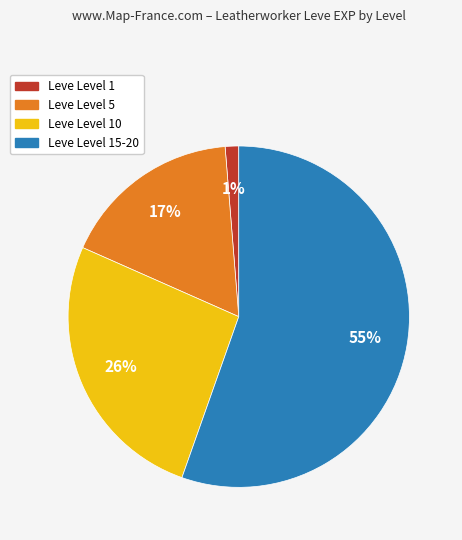

Rank the categories by value from highest to lowest.

Leve Level 15-20, Leve Level 10, Leve Level 5, Leve Level 1